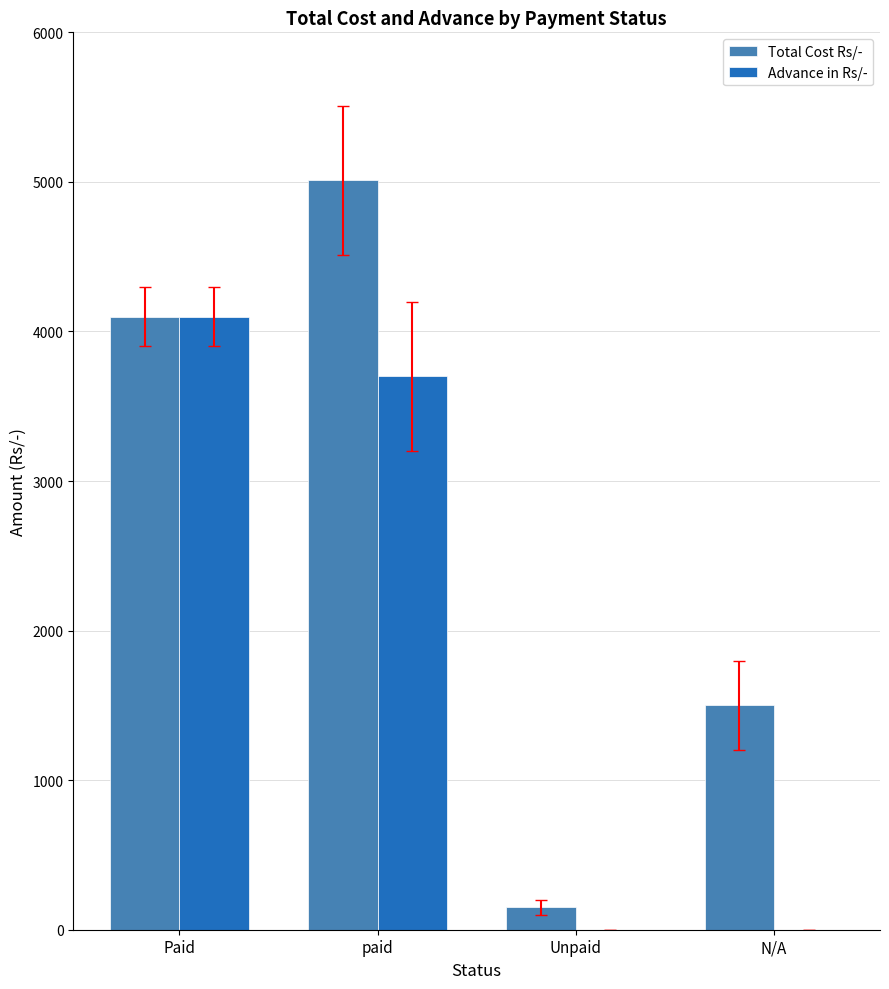

Between Unpaid and N/A, which series saw the biggest shift?

Total Cost Rs/-